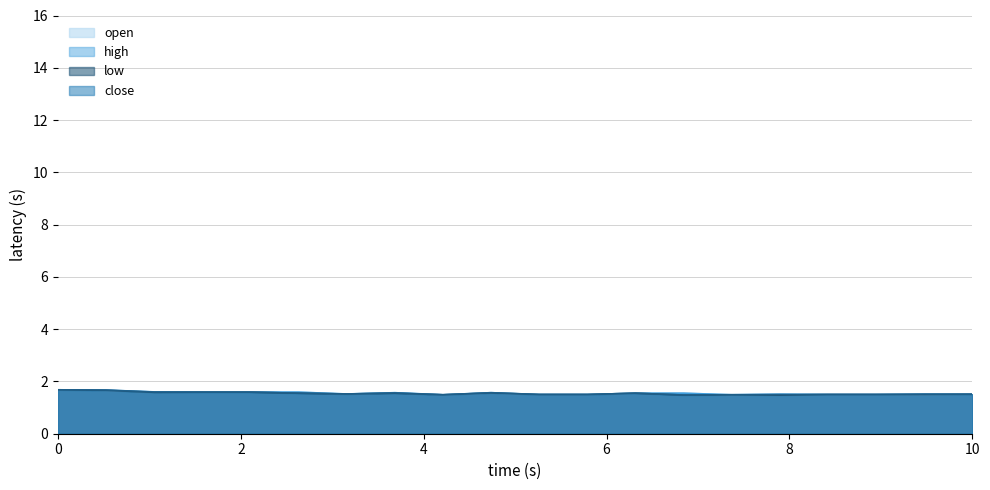

What is the approximate value of low at 15:10?

1.6